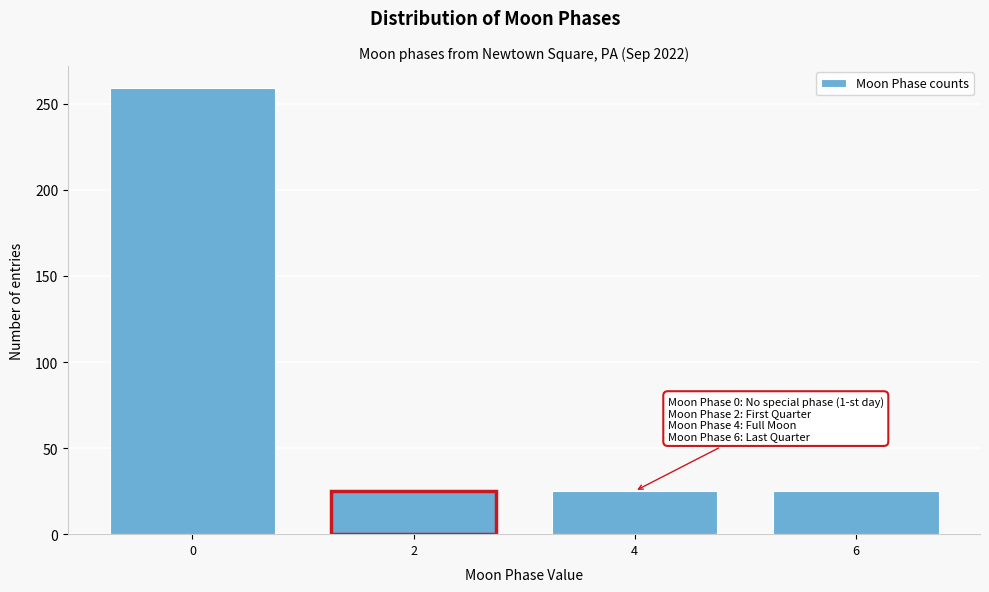

Reading right to left, list all the values displayed in this chart.

25	25	25	259